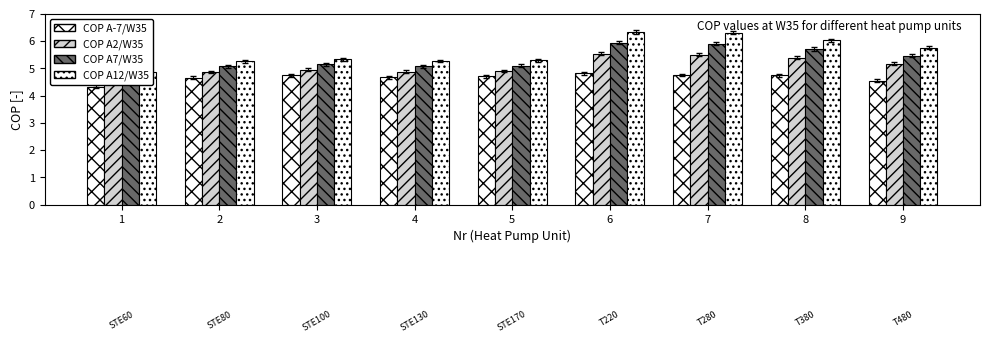

The COP A12/W35 series shows 6.0 at 8. True or false?

True